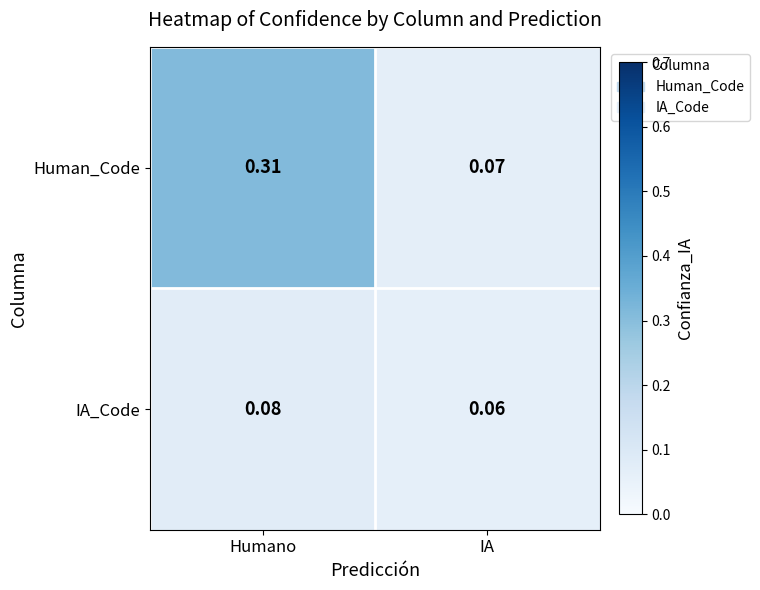

Which series has the largest total across all categories?

Human_Code